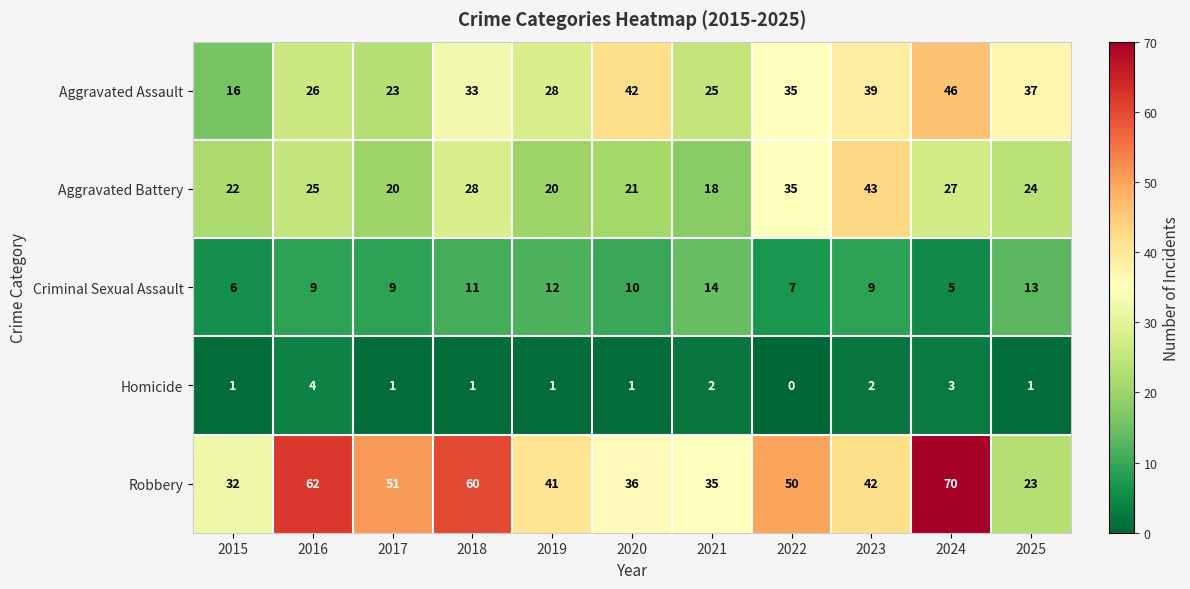

What is the sum of the Aggravated Battery values at 2020 and 2022?

56